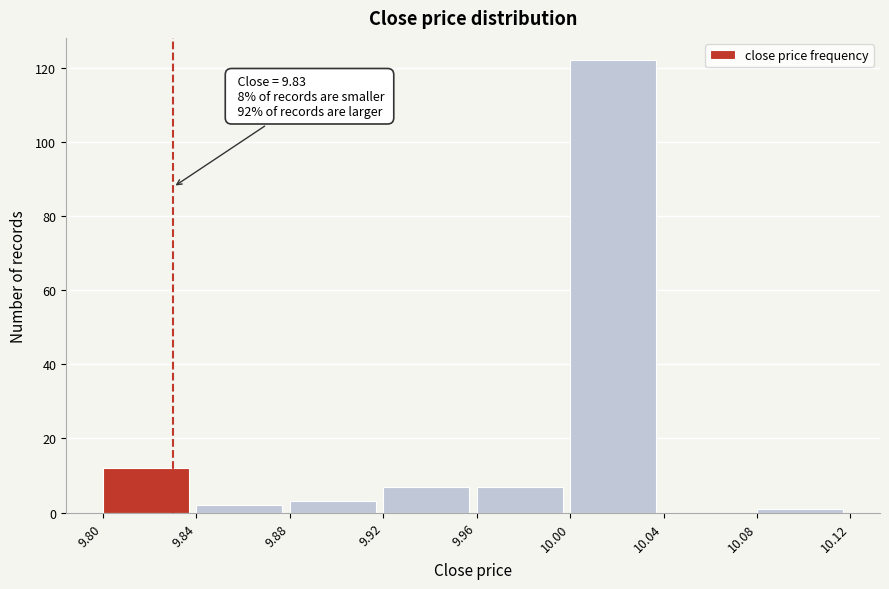

Over which range of the x-axis is the bar tallest?

10.00 to 10.04